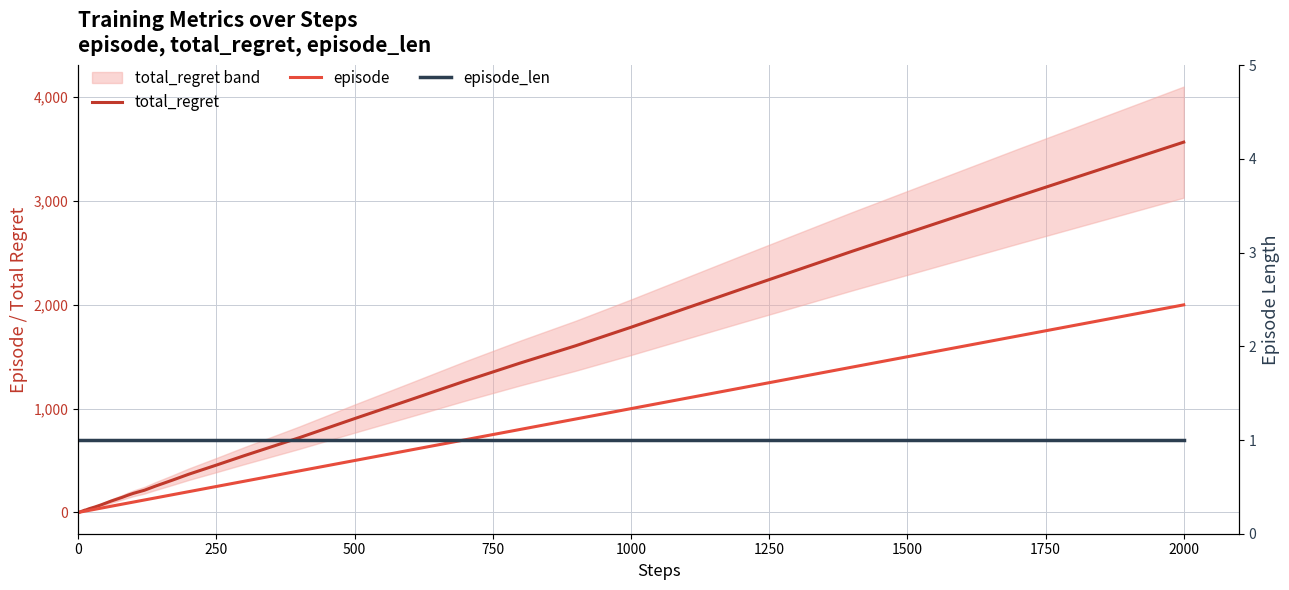

True or false: episode has a value of 81 at 26.

False